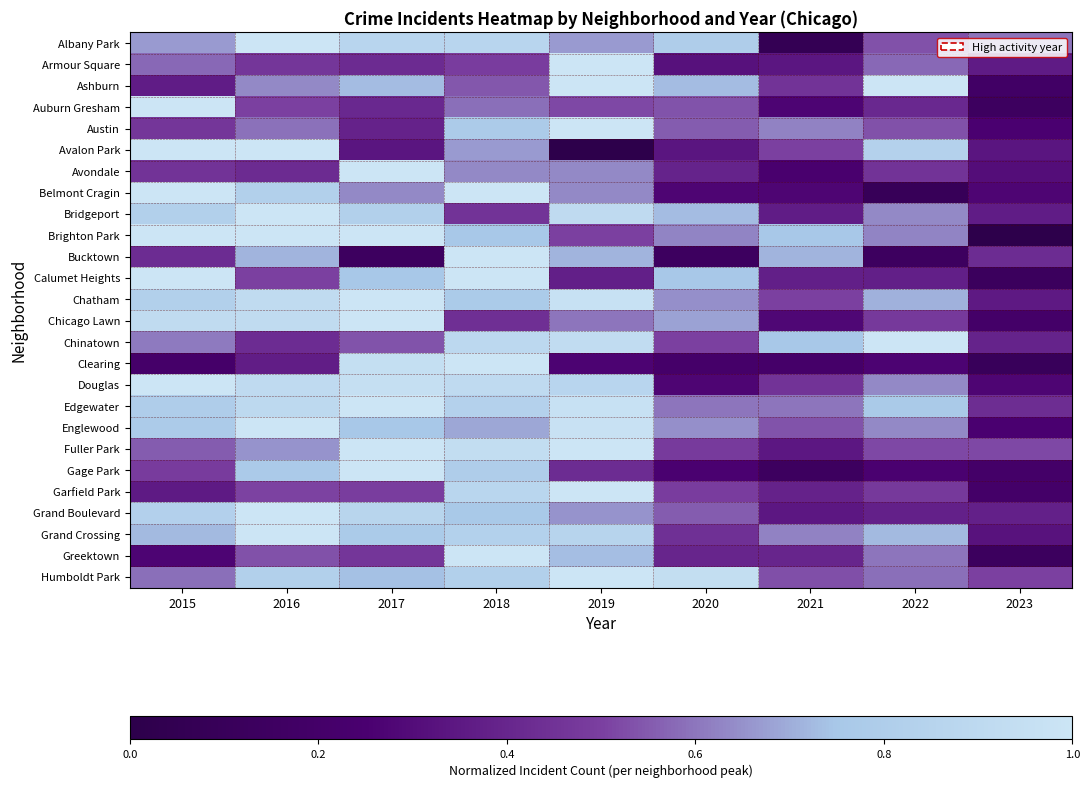

At which category is the sum across all series the highest?

2018